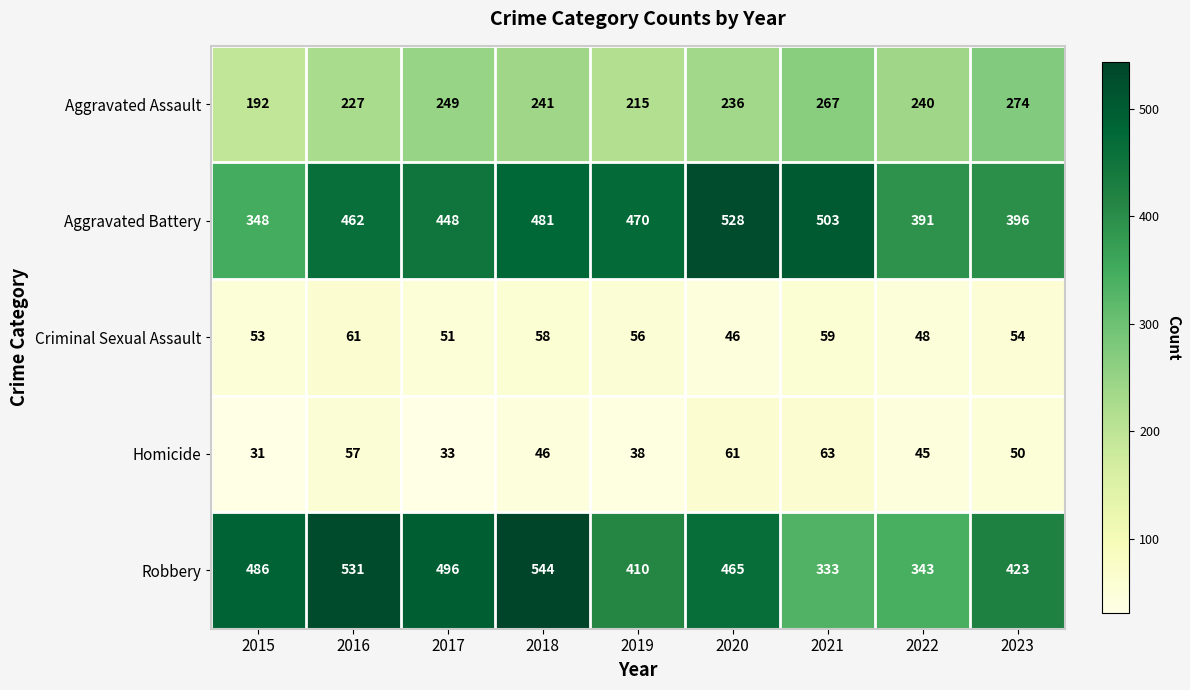

The Criminal Sexual Assault series shows 53 at 2015. True or false?

True